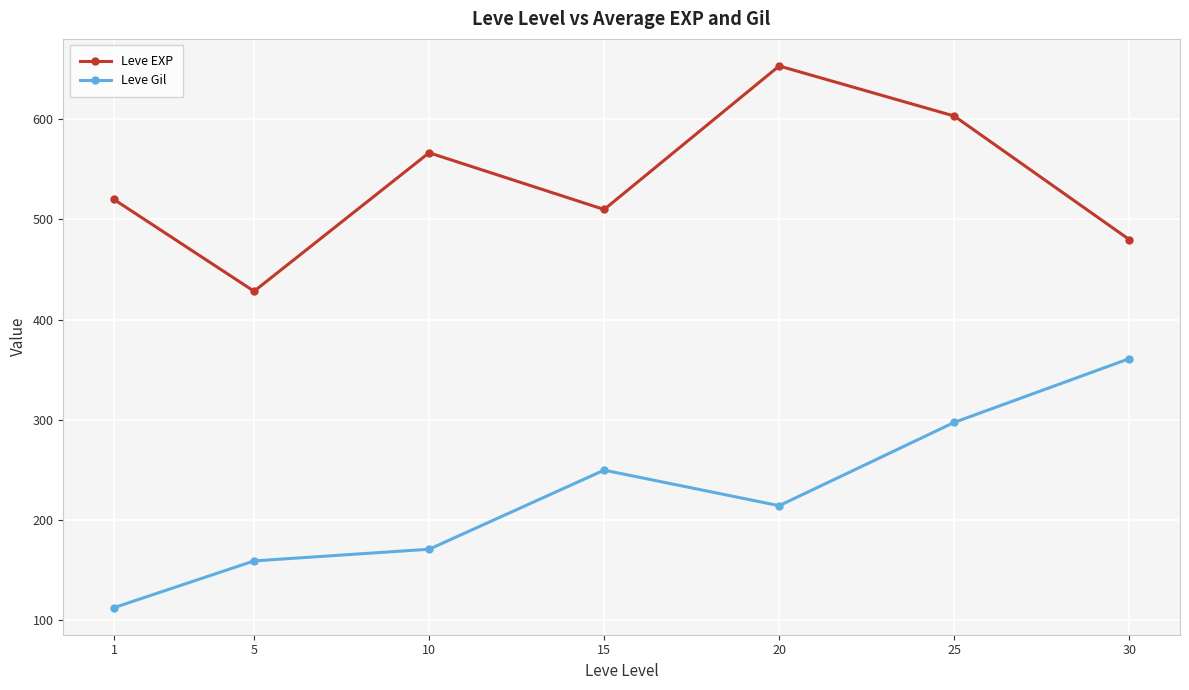

Count the number of data series in this chart.

2